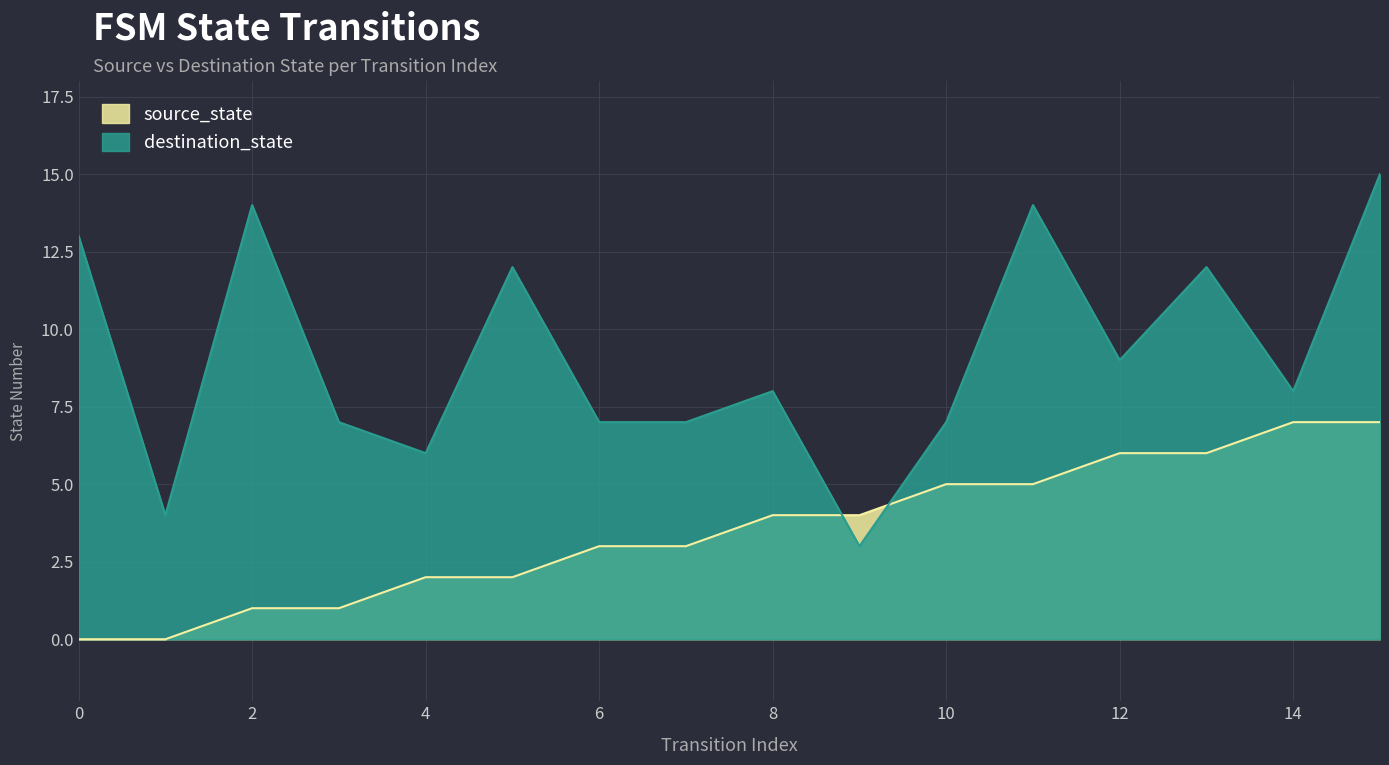

Reading left to right, list all the values displayed in this chart.

source_state: 0	0	1	1	2	2	3	3	4	4	5	5	6	6	7	7
destination_state: 13	4	14	7	6	12	7	7	8	3	7	14	9	12	8	15